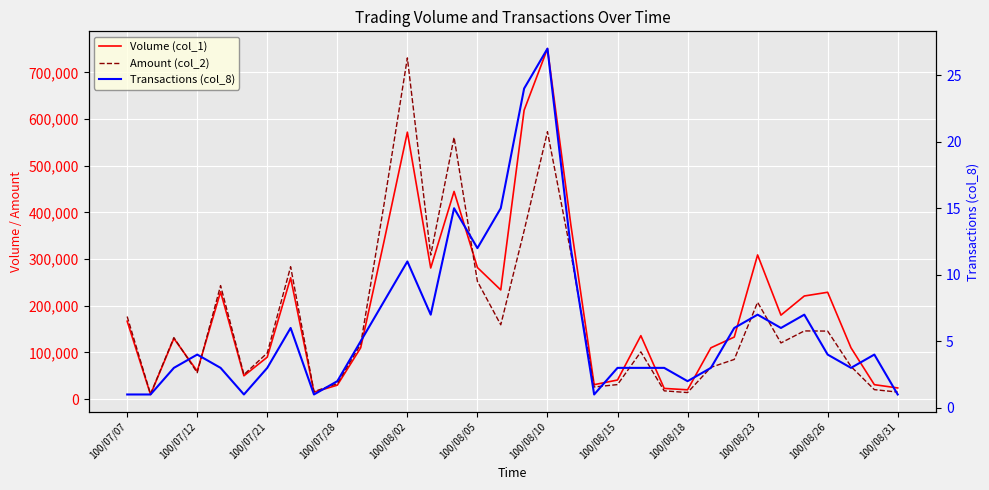

What is the greatest value displayed?

751000